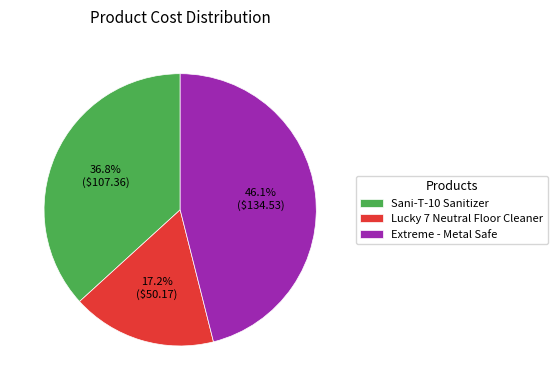

What is the ratio of the value at Sani-T-10 Sanitizer to the value at Extreme - Metal Safe?

0.8